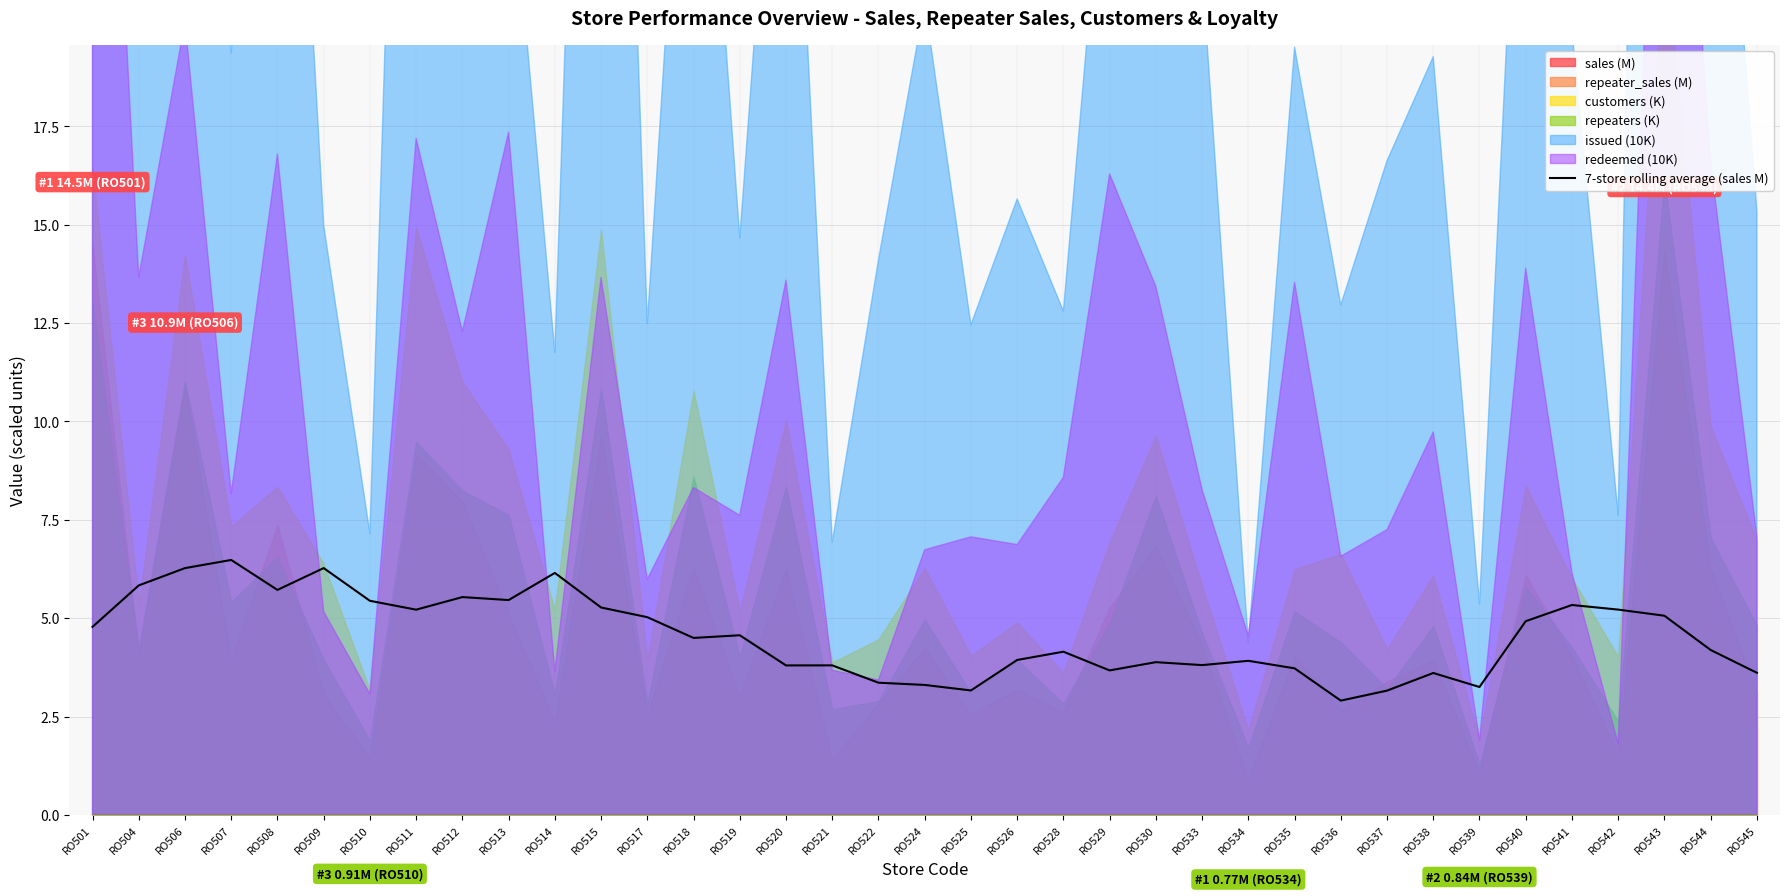

Where is the data nearest to the value 4?

RO526